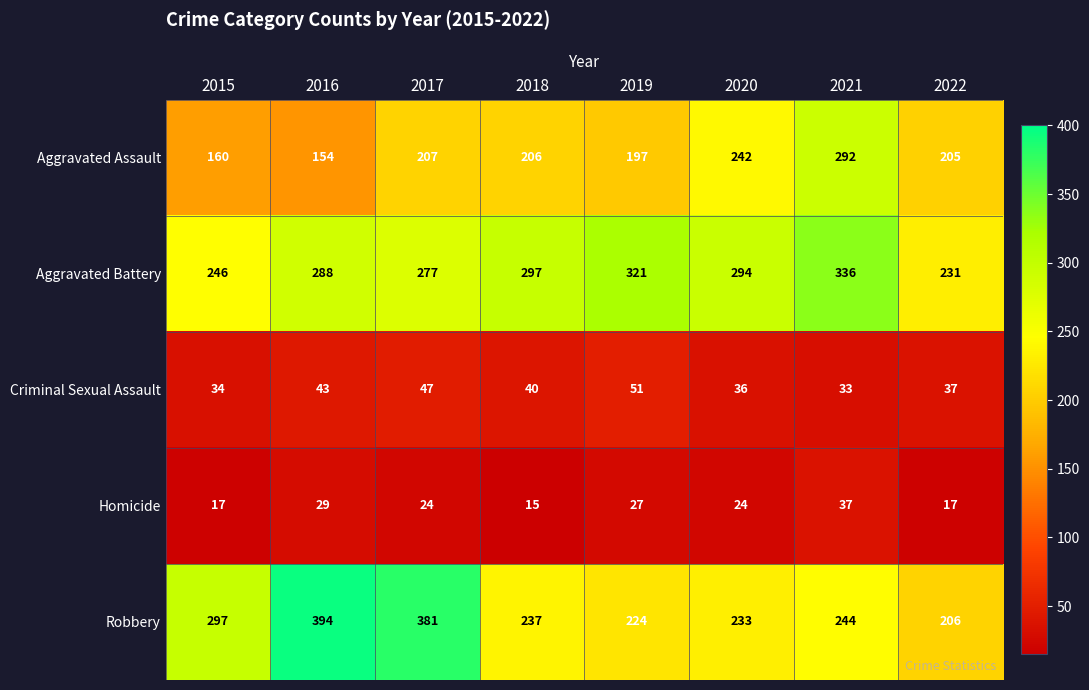

What is the maximum value for Homicide?

37